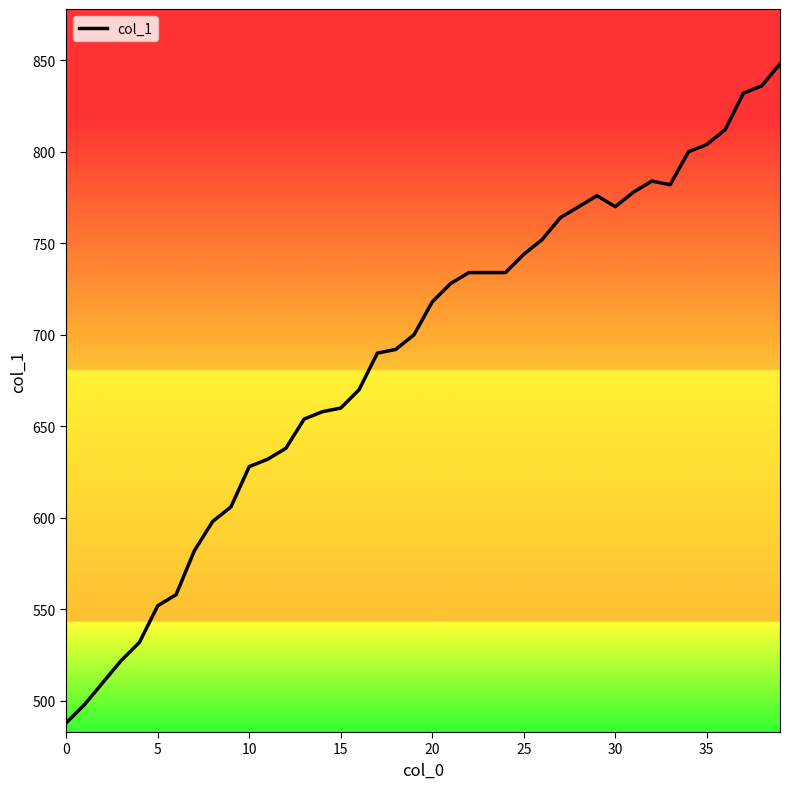

What is the difference between the maximum and minimum values?

360